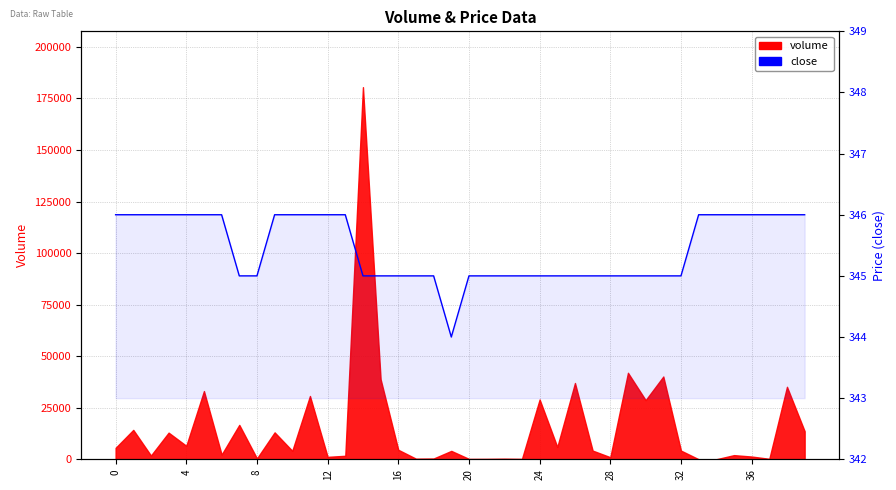

Does the chart have visible grid lines?

Yes